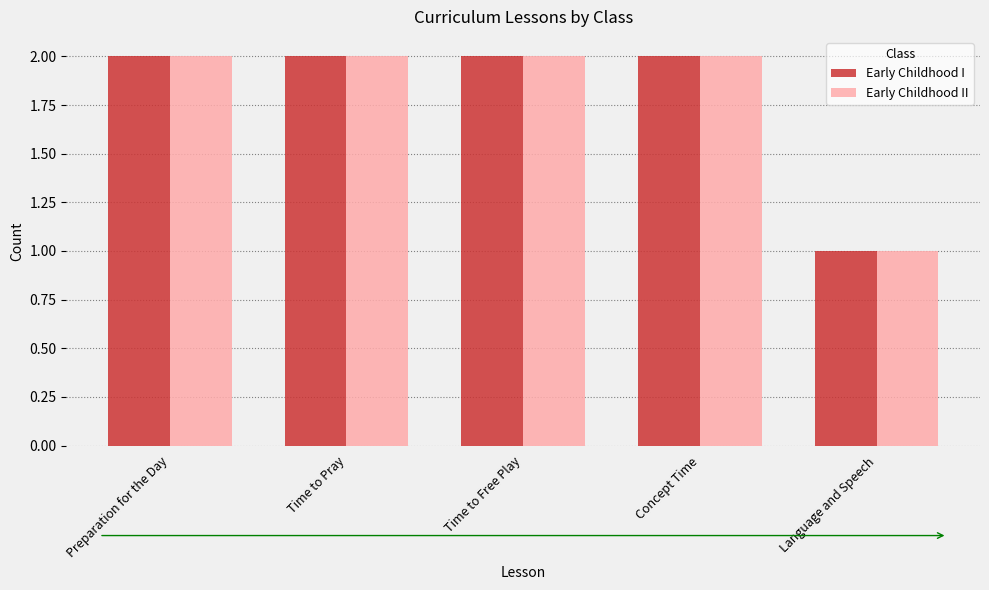

The Early Childhood I series shows 3 at Concept Time. True or false?

False